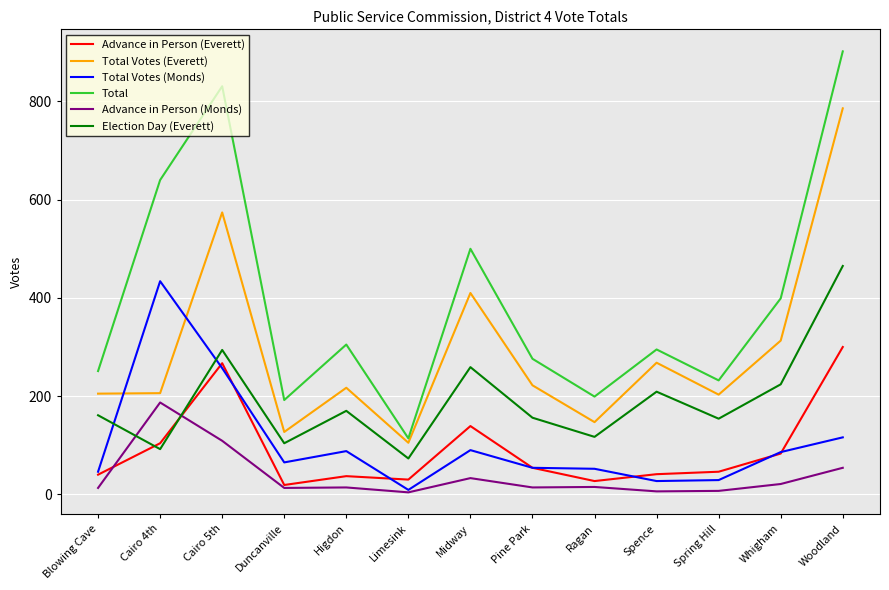

What position from the right is Whigham?

2